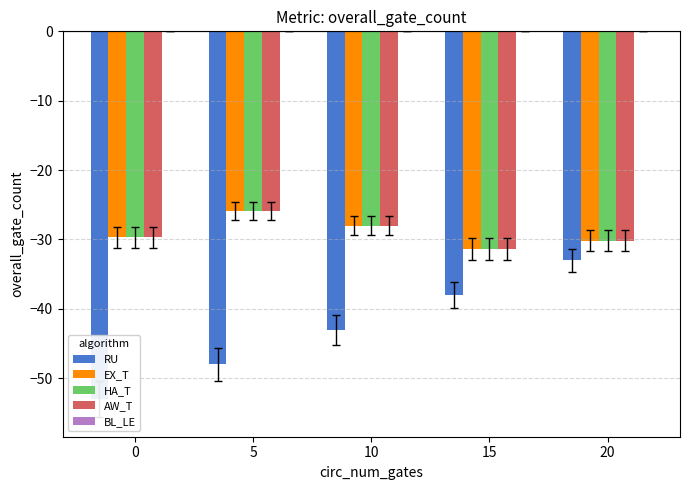

Count the number of data series in this chart.

5